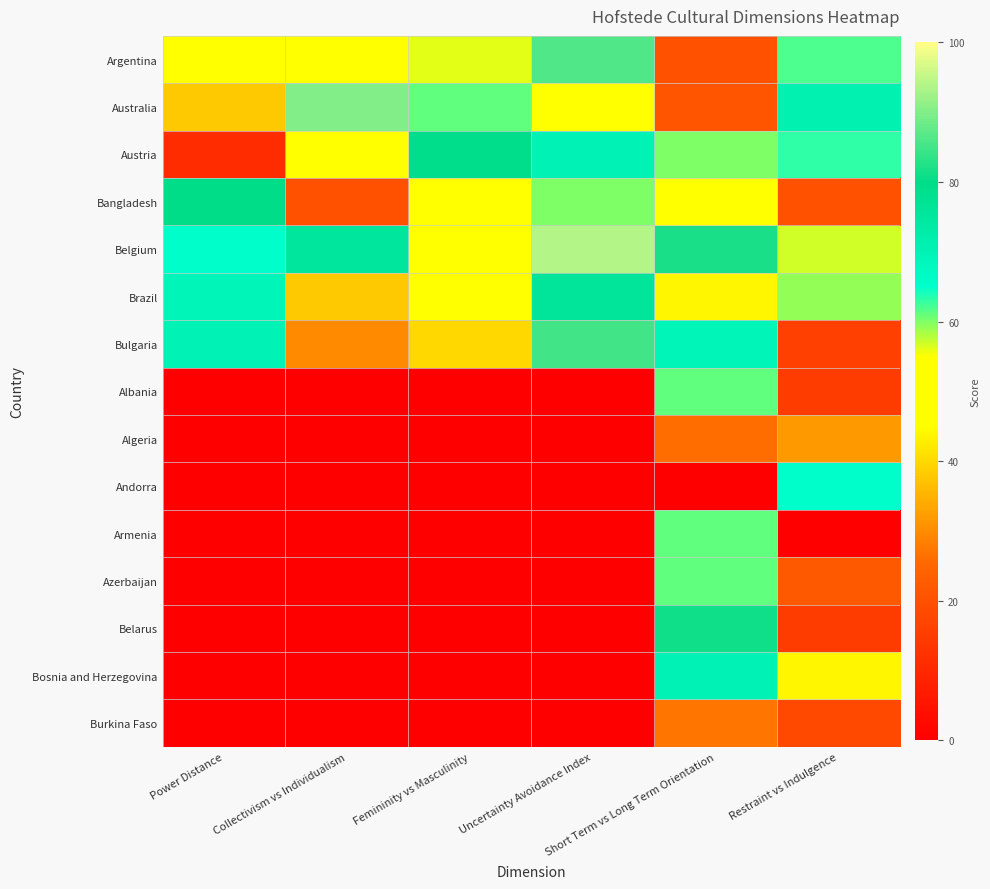

Rank the series at Restraint vs Indulgence from lowest to highest value.

Armenia, Albania, Belarus, Bulgaria, Burkina Faso, Bangladesh, Azerbaijan, Algeria, Bosnia and Herzegovina, Belgium, Brazil, Argentina, Austria, Andorra, Australia